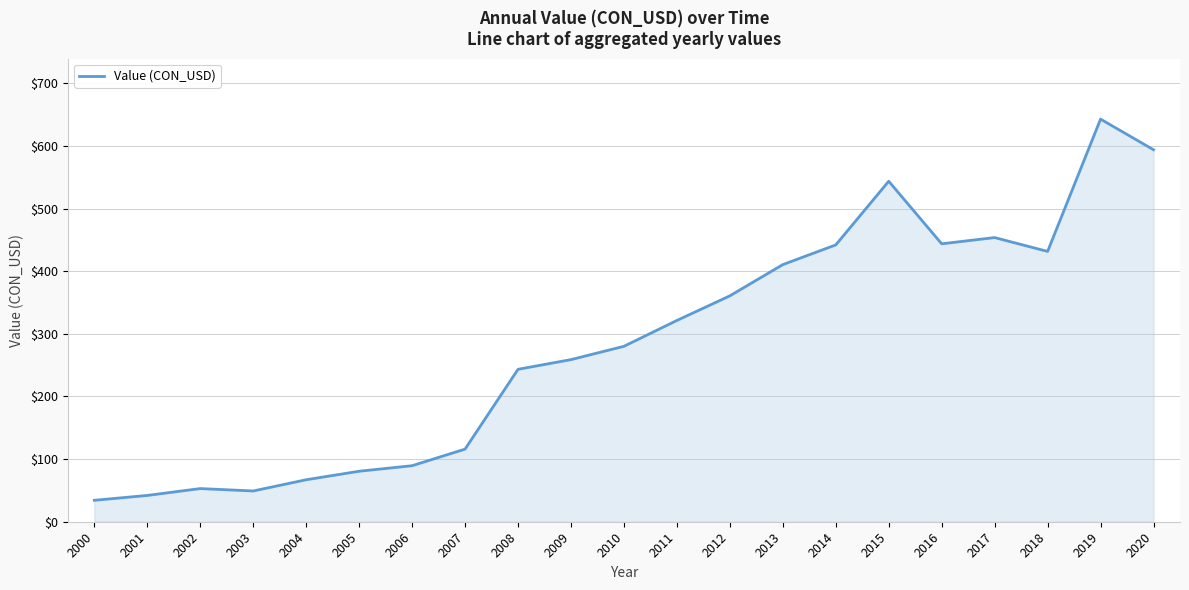

What is the difference between the values at 2016 and 2003?

394.6